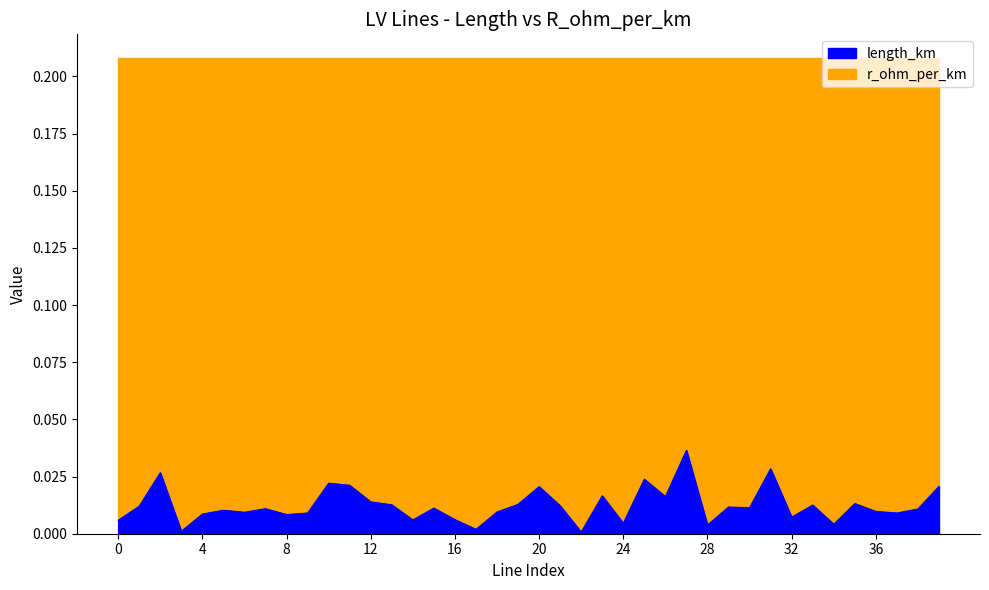

Between 32 and 21, which is larger?

21